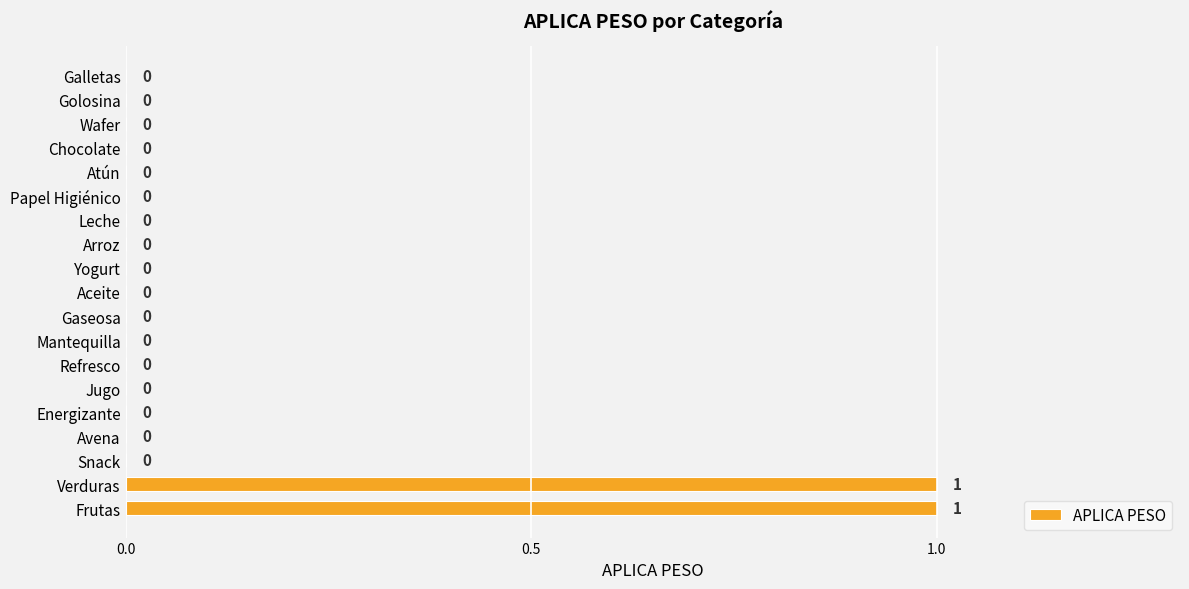

Which has a higher value, Verduras or Wafer?

Verduras